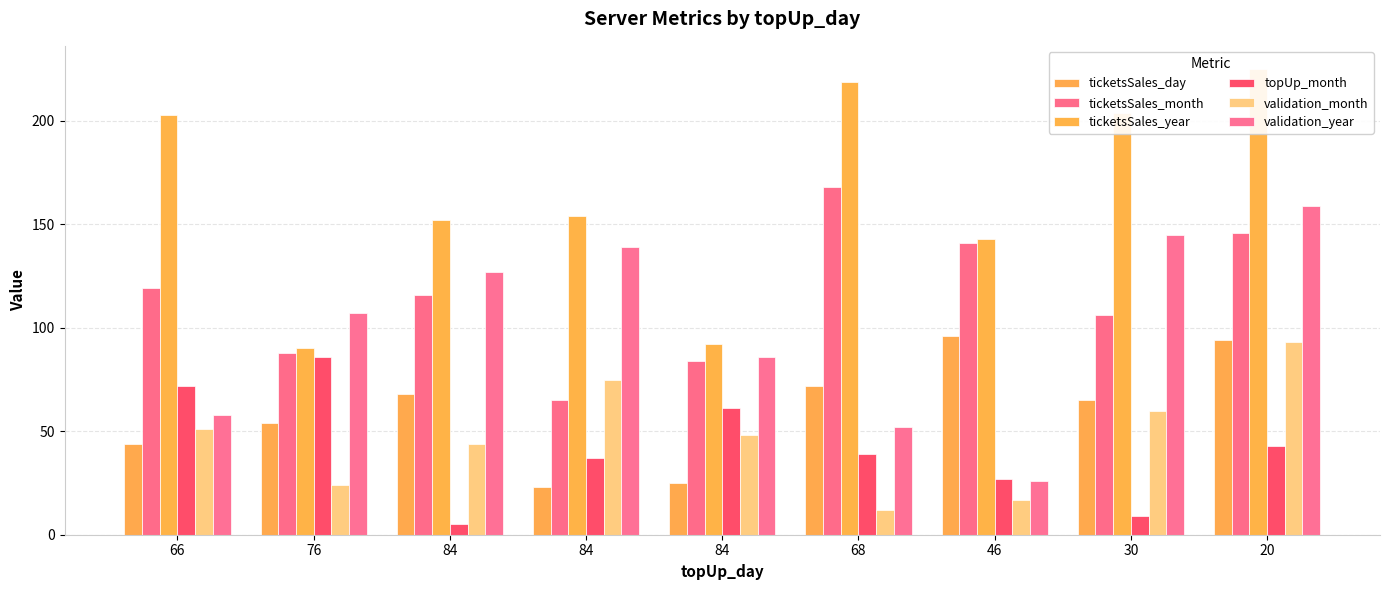

Is it true that validation_year equals 127 at 84?

True